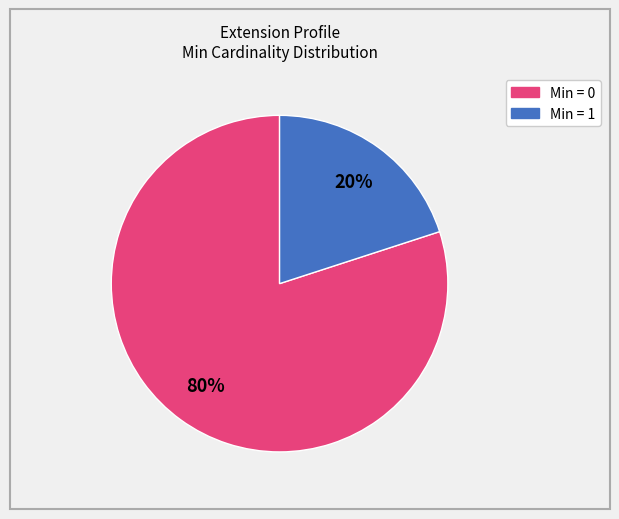

Is there any slice that represents more than half of the pie?

Yes